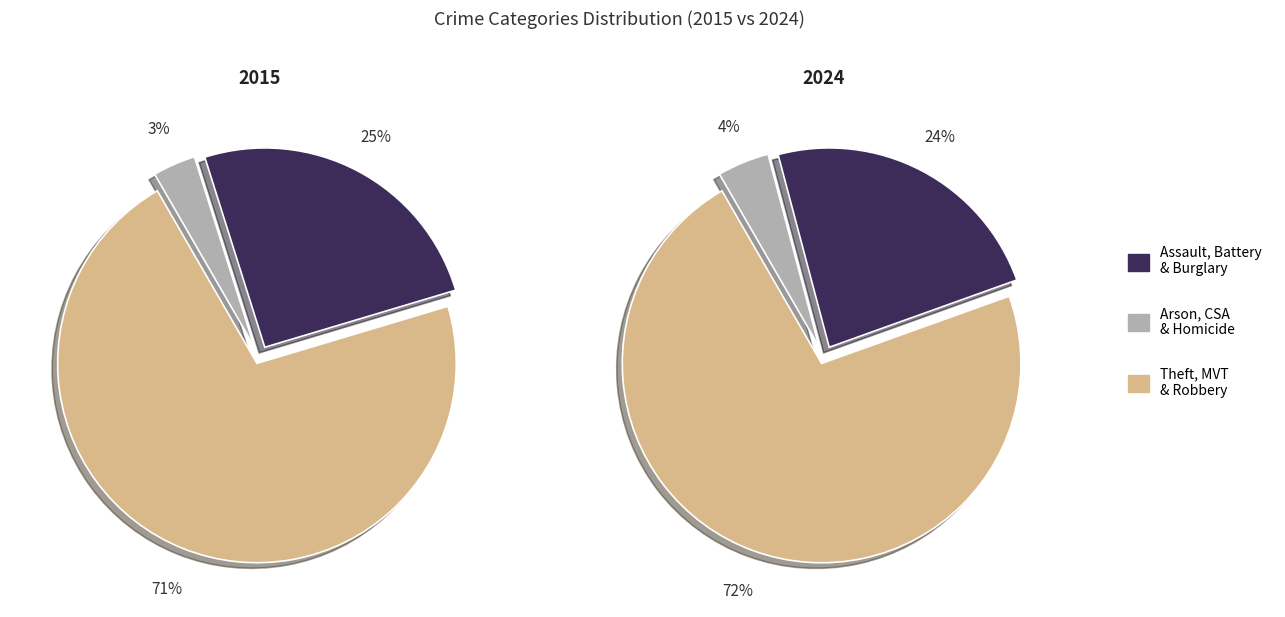

True or false: 4 accounts for 2% of the total.

True